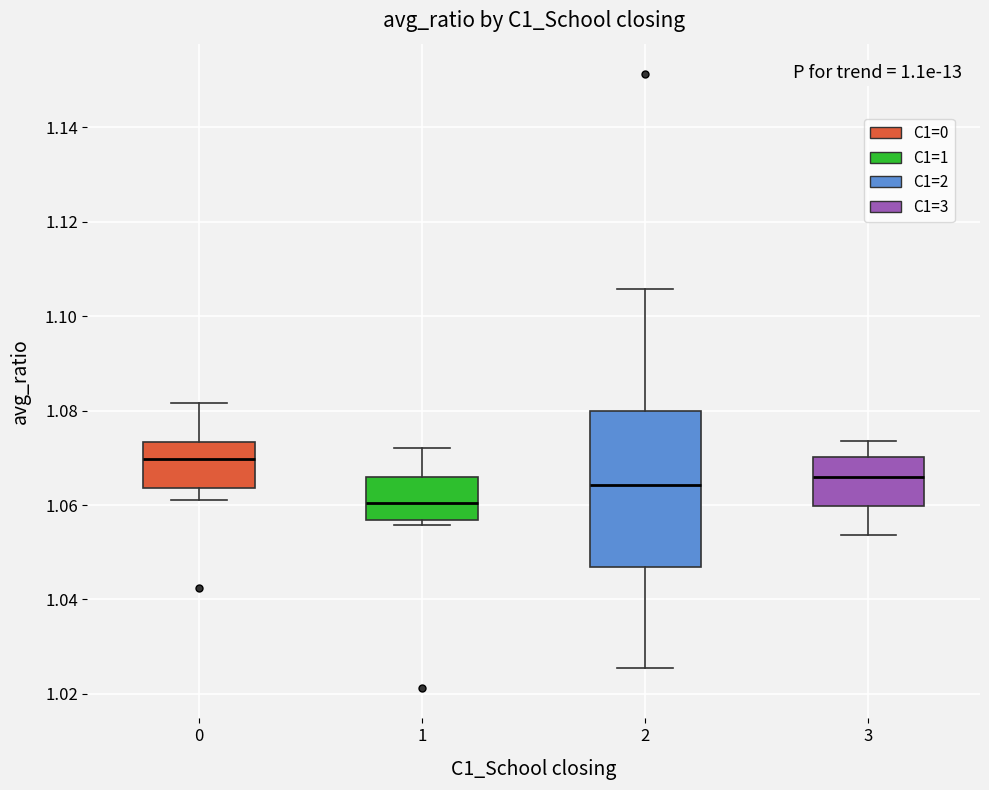

Reading left to right, transcribe this box plot: for each box, give where its median line is, the range the box spans, and where its two whiskers end, as read against the y-axis. The values are not printed on the chart, so give them approximately, as read against the axis.

0: median 1.070, box 1.064 to 1.074, whiskers 1.062 to 1.082
1: median 1.060, box 1.056 to 1.066, whiskers 1.056 (just below the box's lower edge) to 1.072
2: median 1.064, box 1.046 to 1.080, whiskers 1.026 to 1.106
3: median 1.066, box 1.060 to 1.070, whiskers 1.054 to 1.074